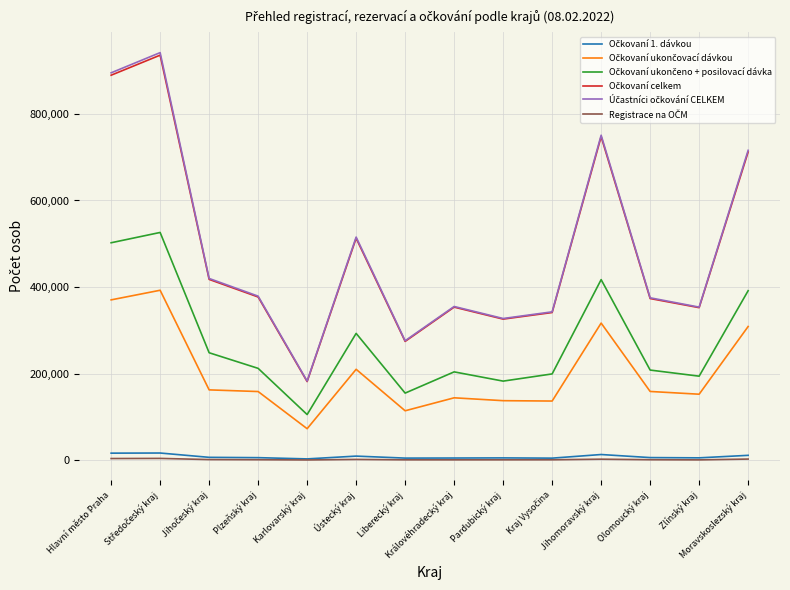

What is the maximum value shown in the chart?

941483